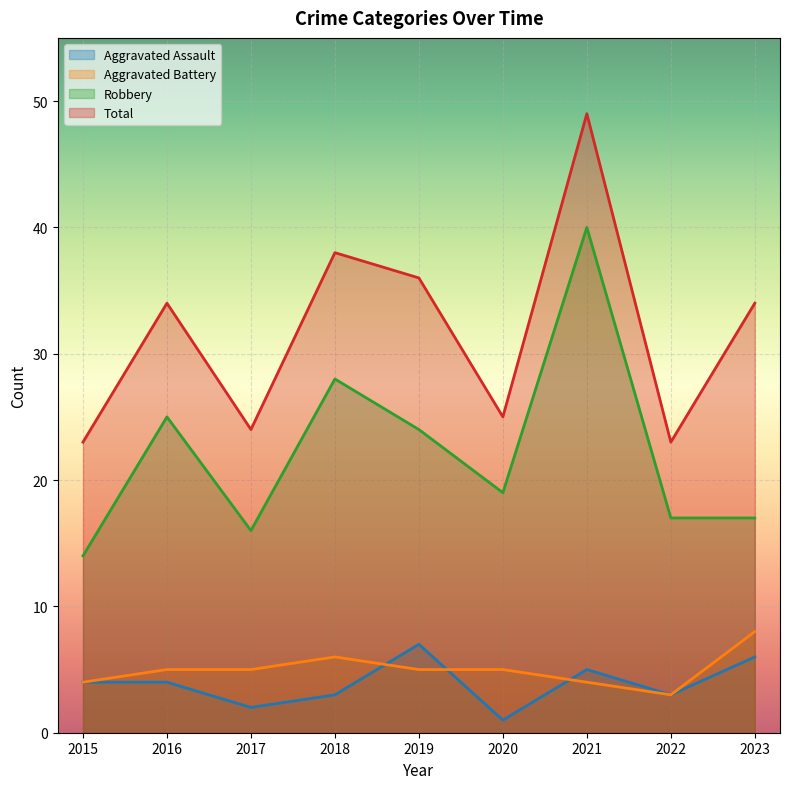

What is the value of the Total point at the 1st from the left?

23